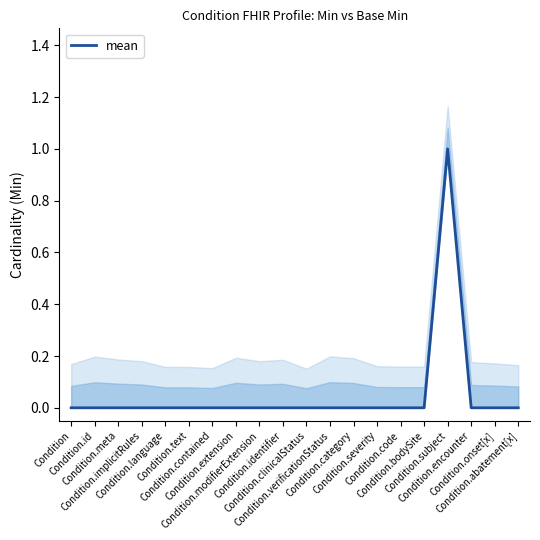

Reading left to right, list all the values displayed in this chart.

Condition=0	Condition.id=0	Condition.meta=0	Condition.implicitRules=0	Condition.language=0	Condition.text=0	Condition.contained=0	Condition.extension=0	Condition.modifierExtension=0	Condition.identifier=0	Condition.clinicalStatus=0	Condition.verificationStatus=0	Condition.category=0	Condition.severity=0	Condition.code=0	Condition.bodySite=0	Condition.subject=1	Condition.encounter=0	Condition.onset[x]=0	Condition.abatement[x]=0